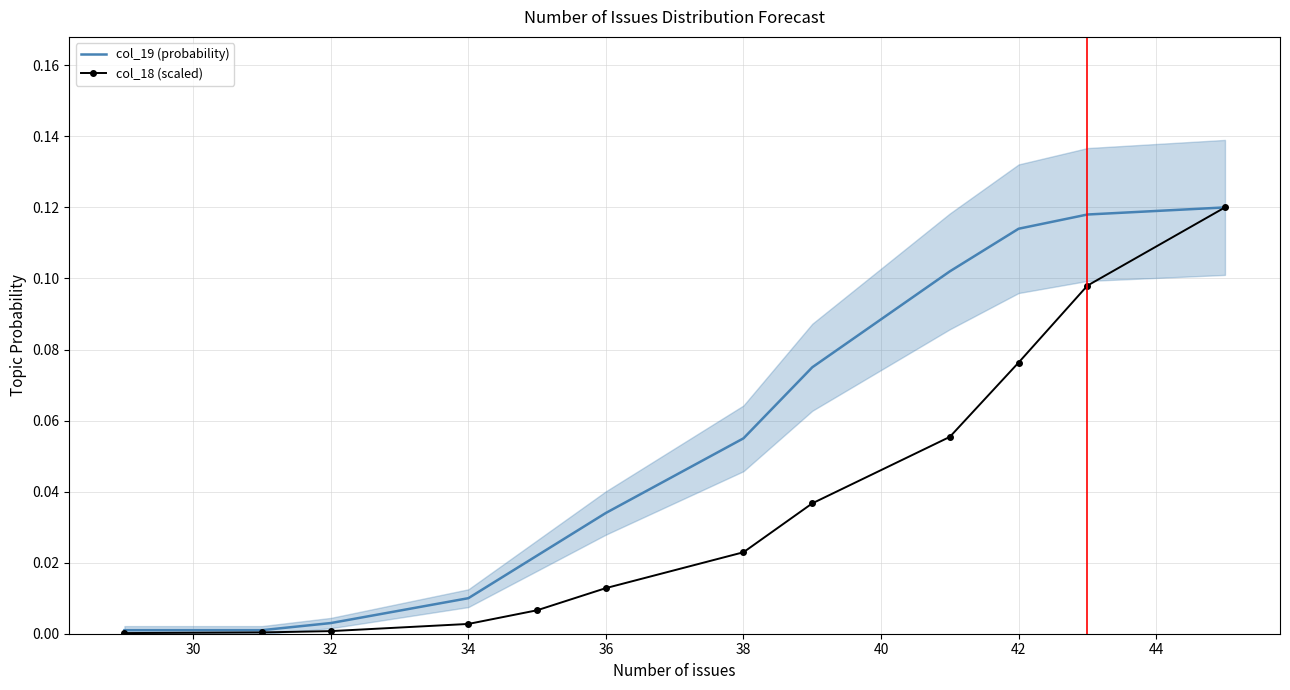

Between 32 and 36, which series saw the biggest shift?

col_19 (probability)